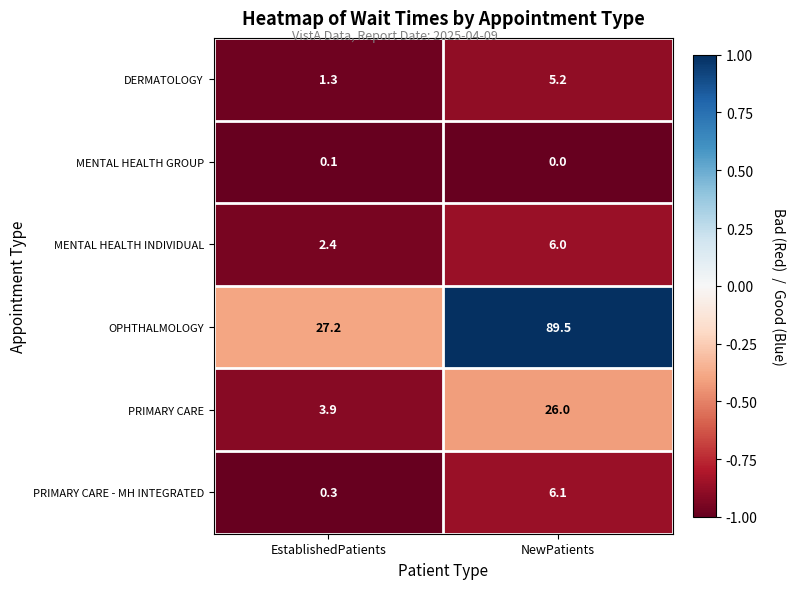

Reading left to right, transcribe all the data shown in this chart.

DERMATOLOGY: EstablishedPatients=1.3	NewPatients=5.2
MENTAL HEALTH GROUP: EstablishedPatients=0.1	NewPatients=0.0
MENTAL HEALTH INDIVIDUAL: EstablishedPatients=2.4	NewPatients=6.0
OPHTHALMOLOGY: EstablishedPatients=27.2	NewPatients=89.5
PRIMARY CARE: EstablishedPatients=3.9	NewPatients=26.0
PRIMARY CARE - MH INTEGRATED: EstablishedPatients=0.3	NewPatients=6.1